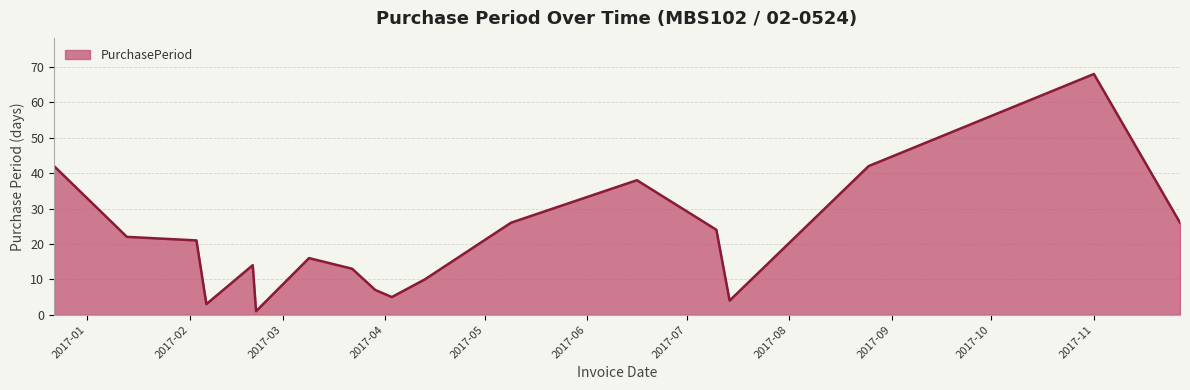

What is the greatest value displayed?

68